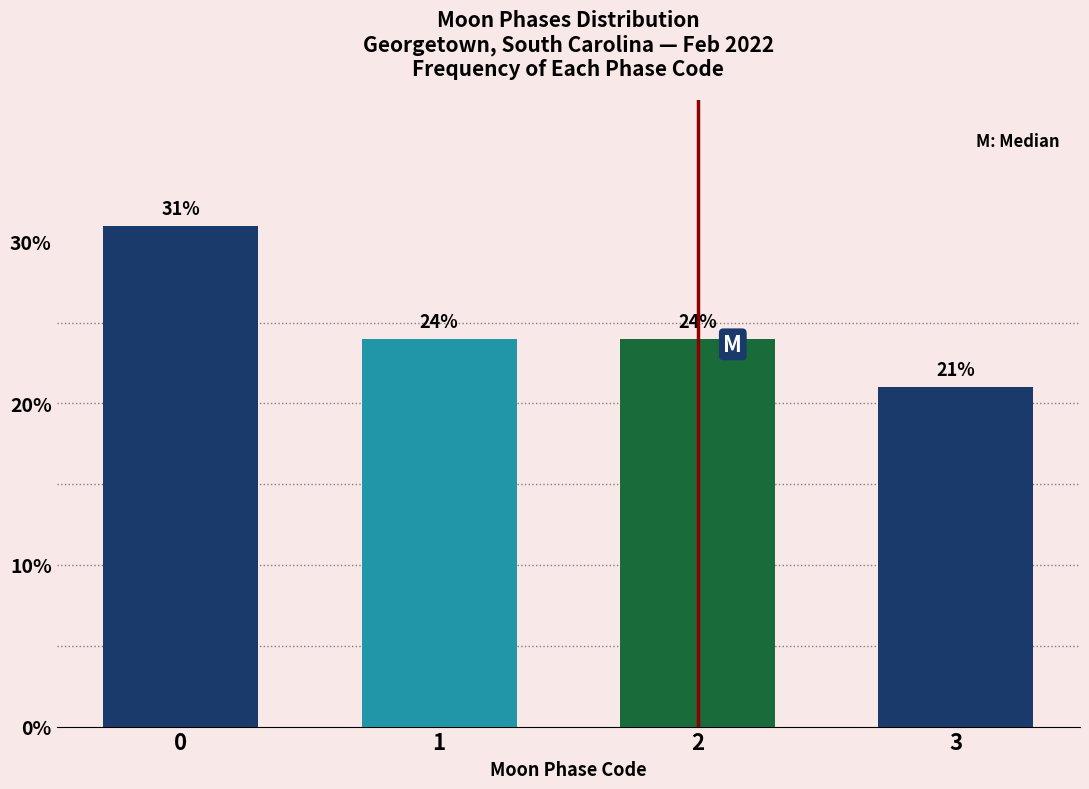

Reading left to right, what are all the values shown in this chart?

31	24	24	21